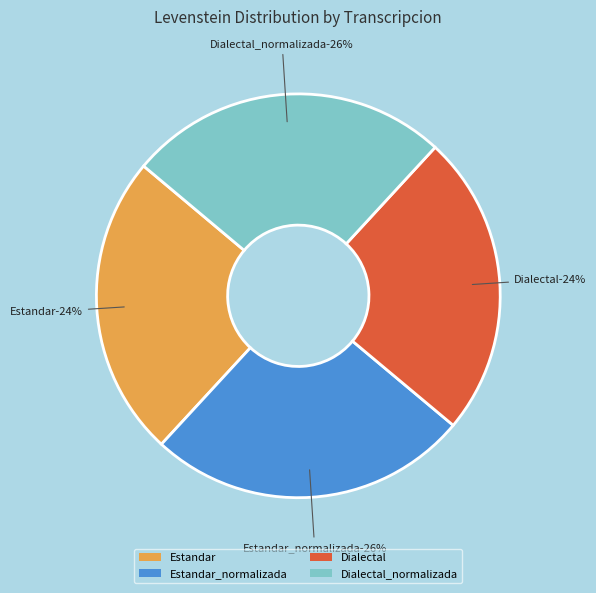

Between Dialectal and Dialectal_normalizada, which is larger?

Dialectal_normalizada